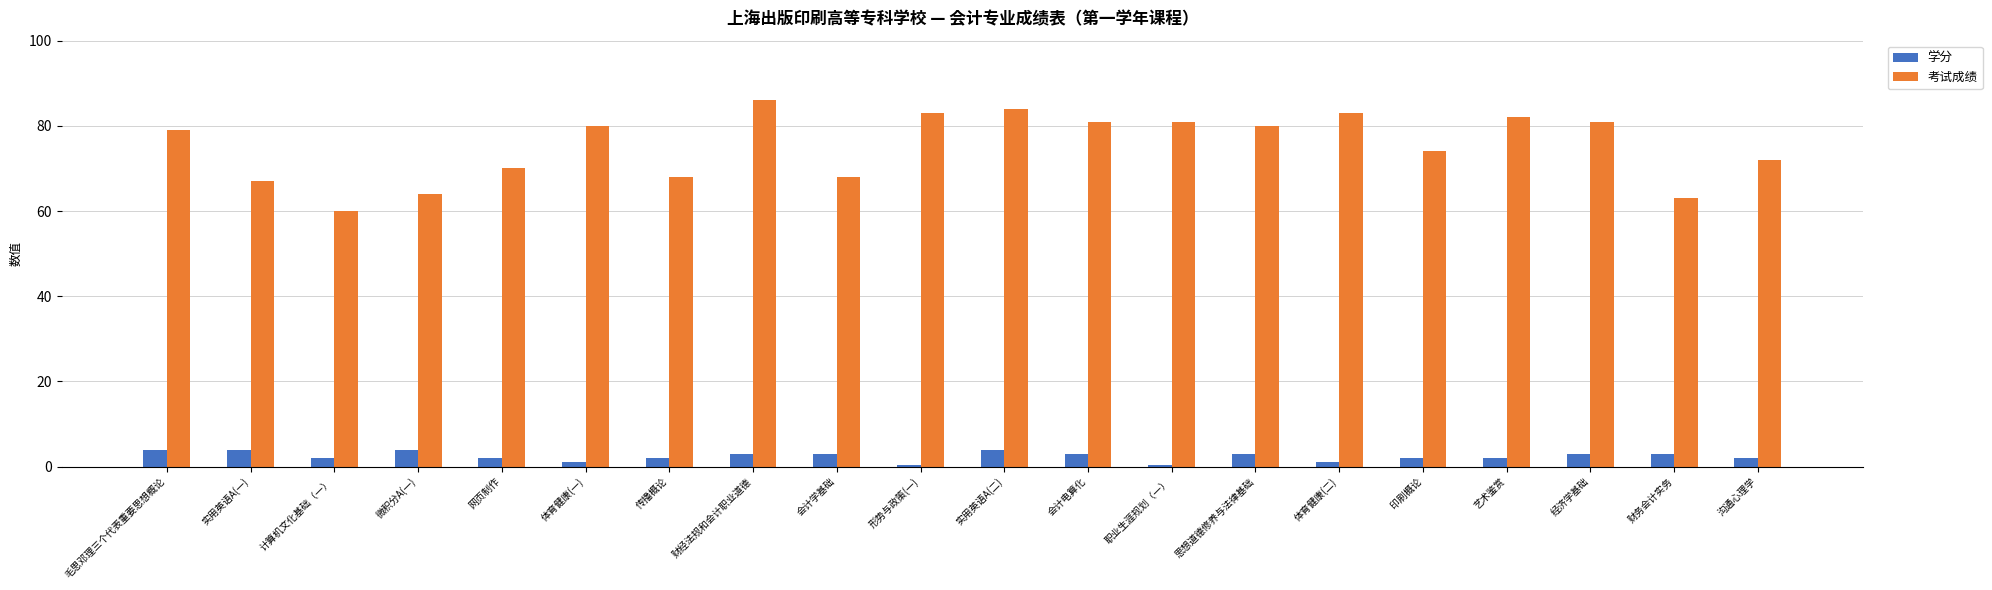

Which category has the highest value in the 考试成绩 series?

财经法规和会计职业道德